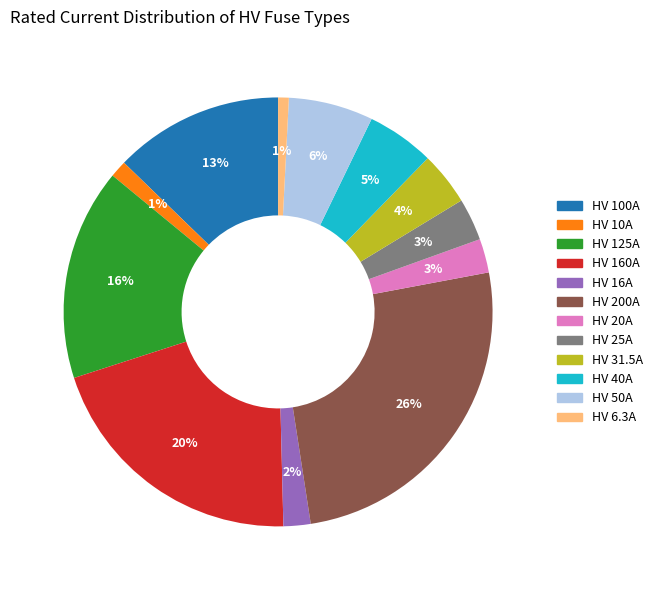

Count the number of slices in the pie.

12